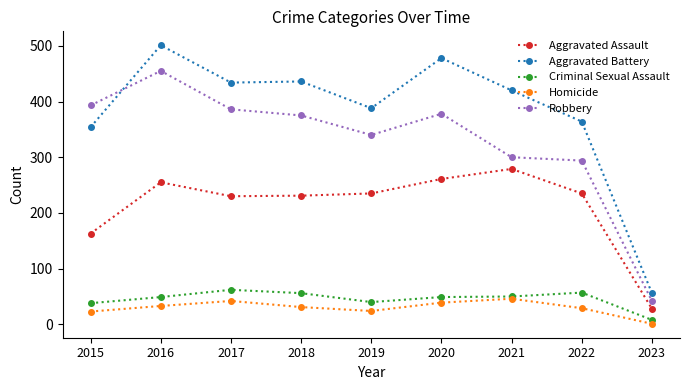

What is the difference between the second highest and second lowest values in the Criminal Sexual Assault series?

19